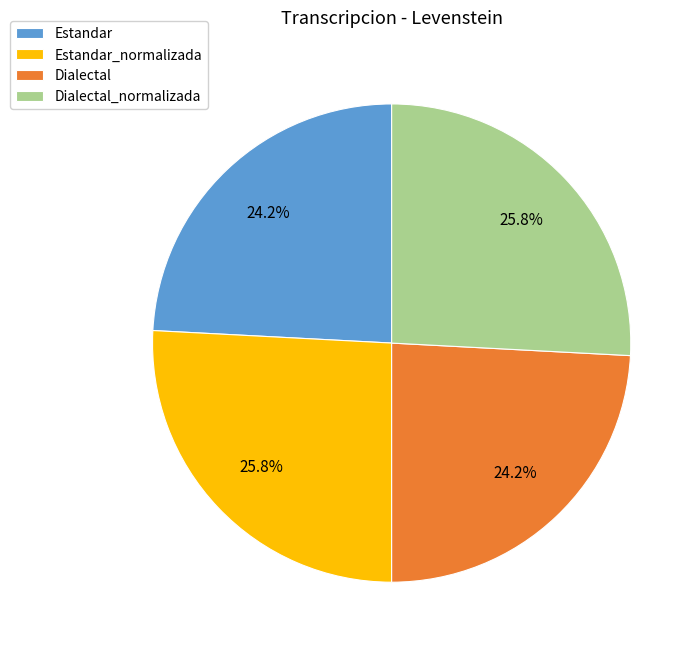

Is there a majority slice in this chart?

No